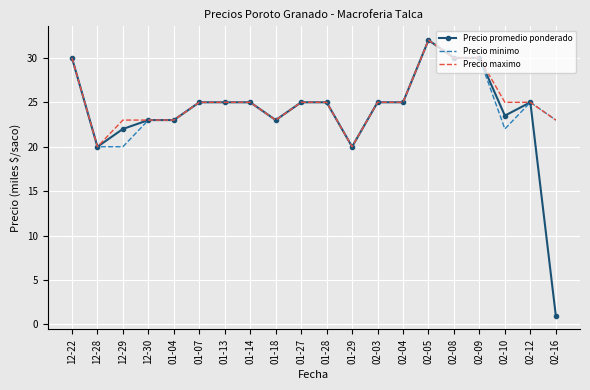

The value of Precio minimo at 01-18 is 23.0. True or false?

True